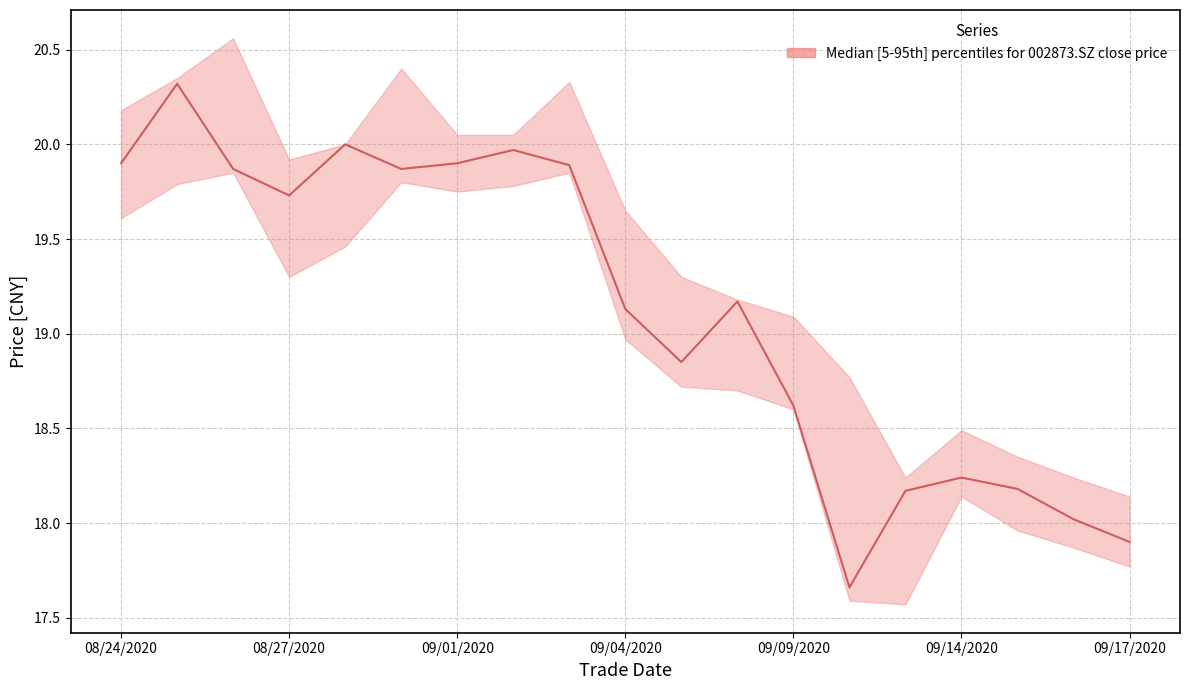

Approximately how many times larger is the value at 13 compared to 10?

0.9